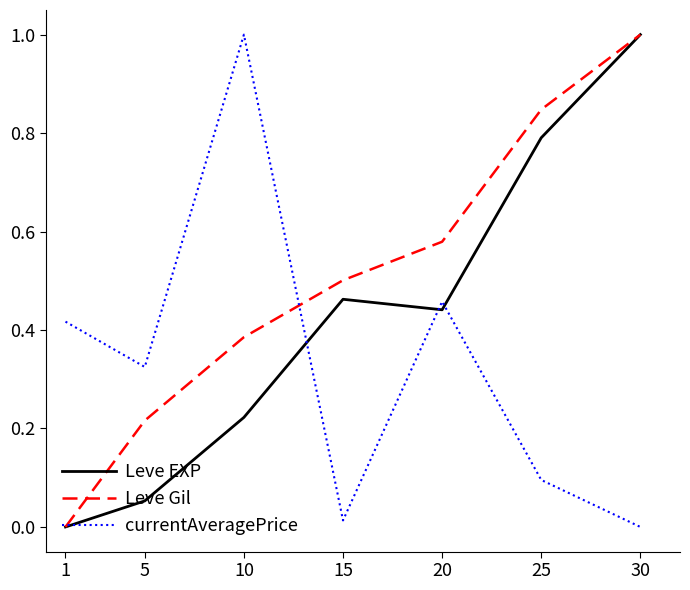

The value of currentAveragePrice at 30 is 0.0. True or false?

True